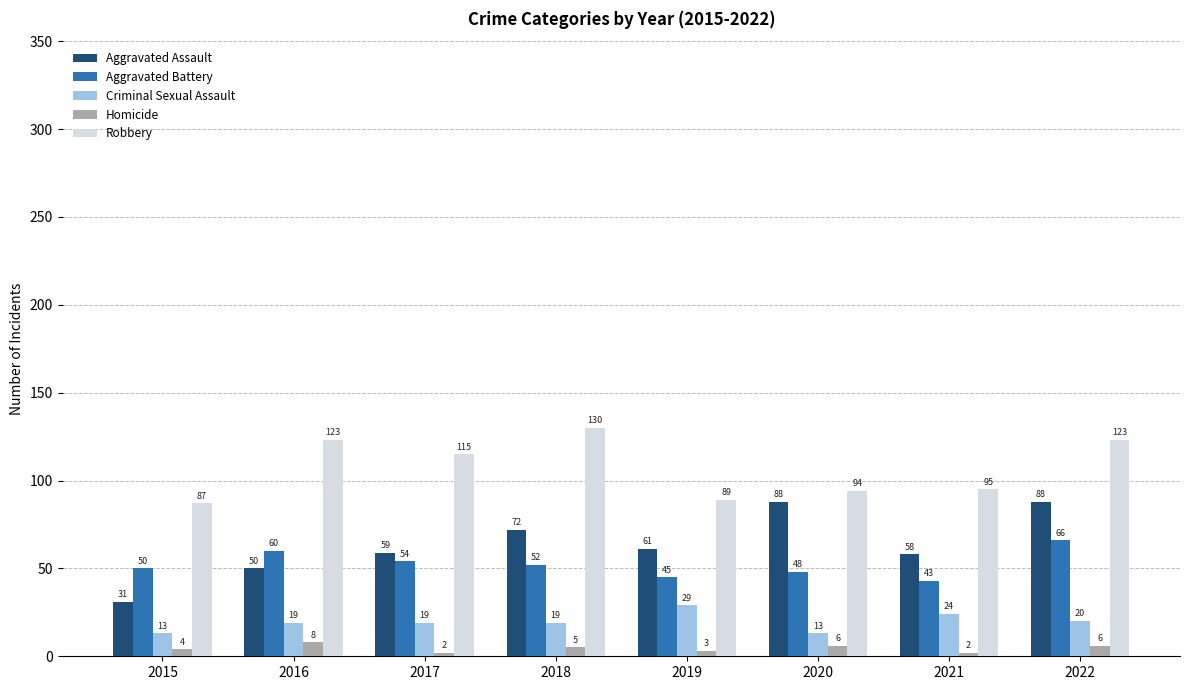

What is the lowest value of the Aggravated Battery series?

43